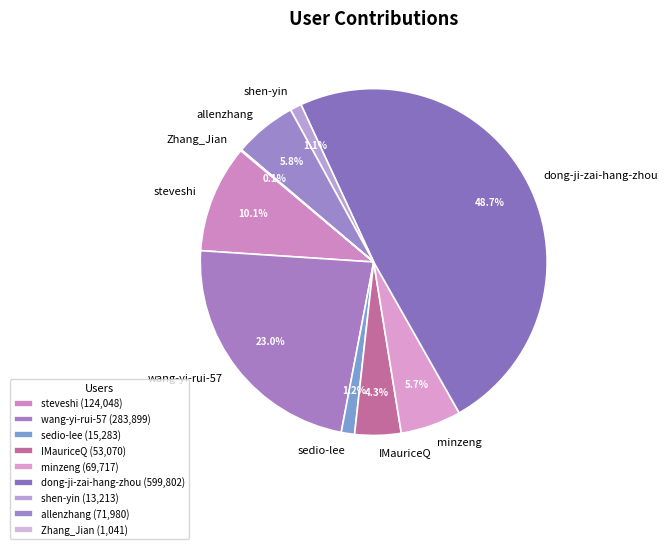

Combined, do allenzhang and wang-yi-rui-57 account for over 50%?

No